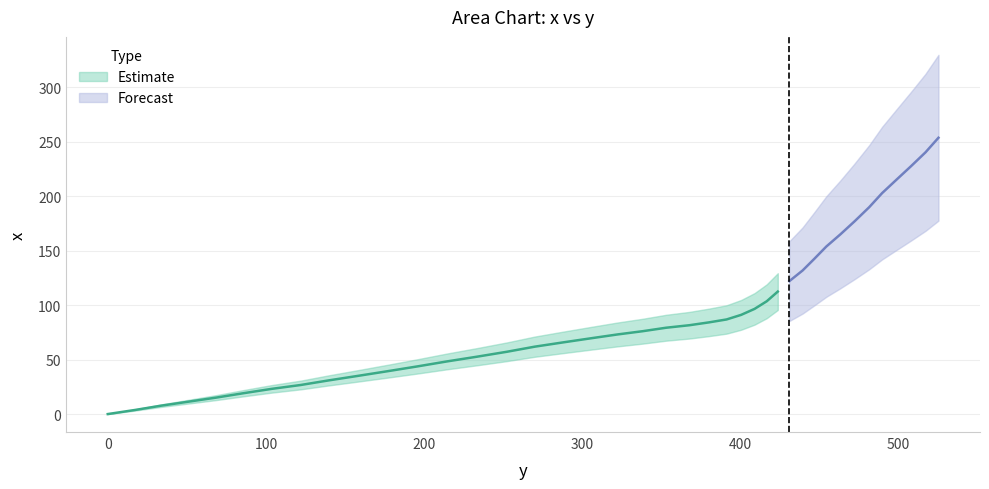

What is the approximate value at 353.1?

79.3